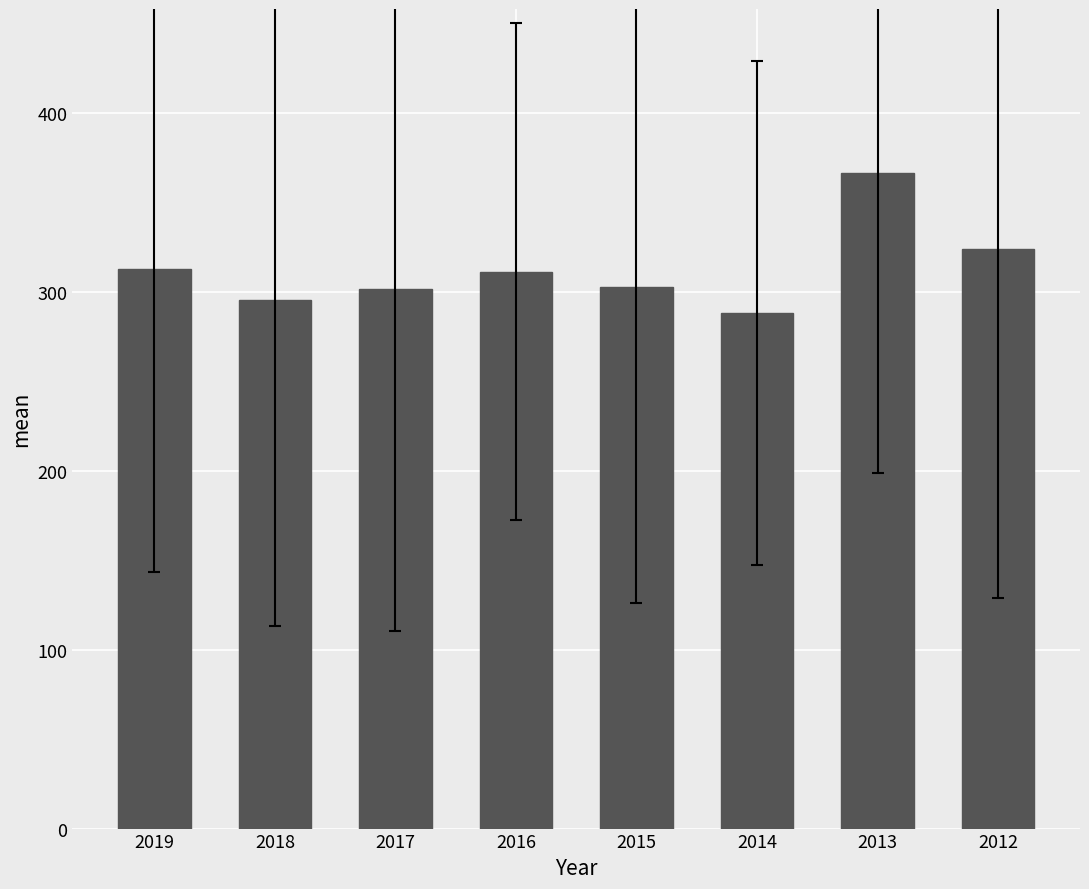

The chart shows a value of 59.7 at 2018. True or false?

False